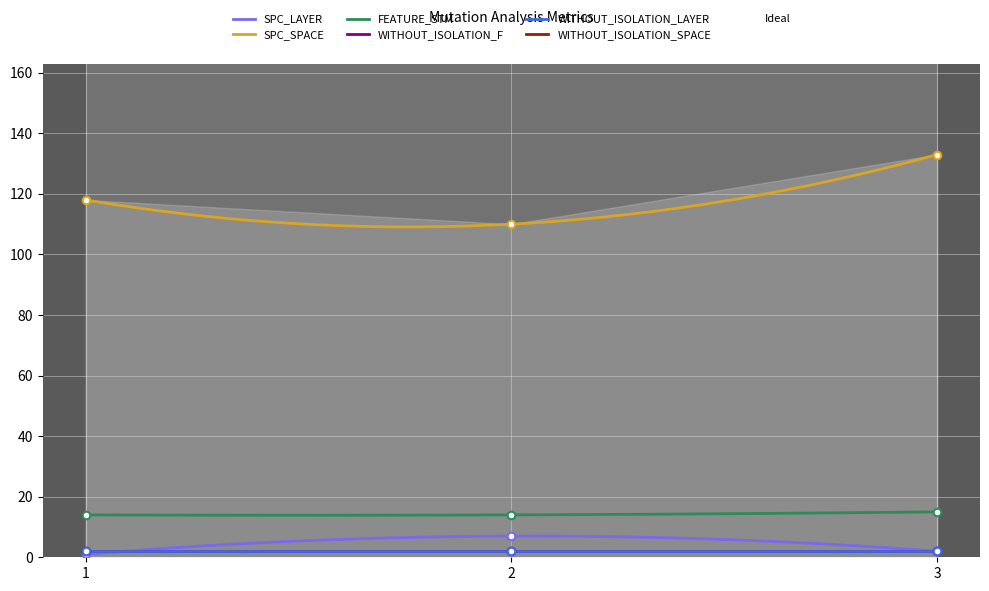

Is the value of SPC_SPACE at 3 greater than the value of FEATURE_STM at 3?

Yes